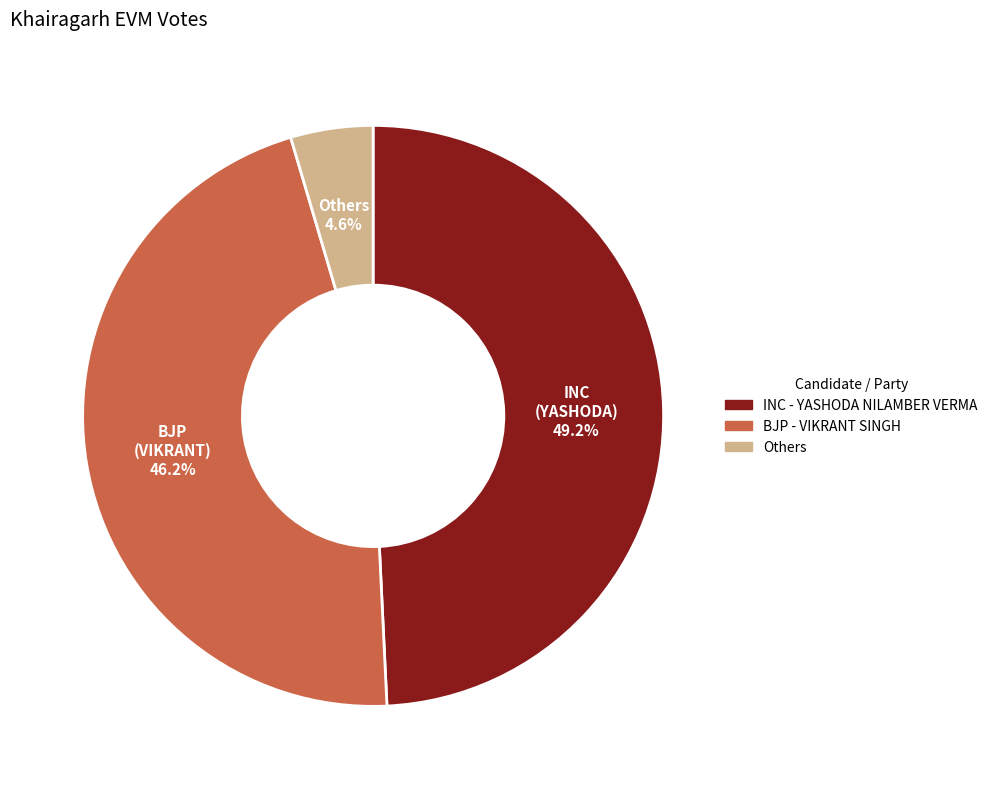

Is there any slice that represents more than half of the pie?

No